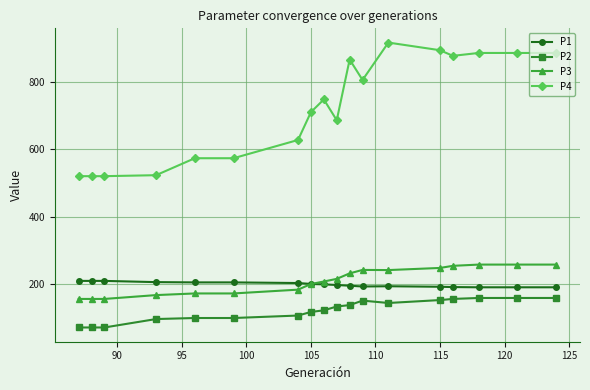

Which series has the largest range (max minus min)?

P4